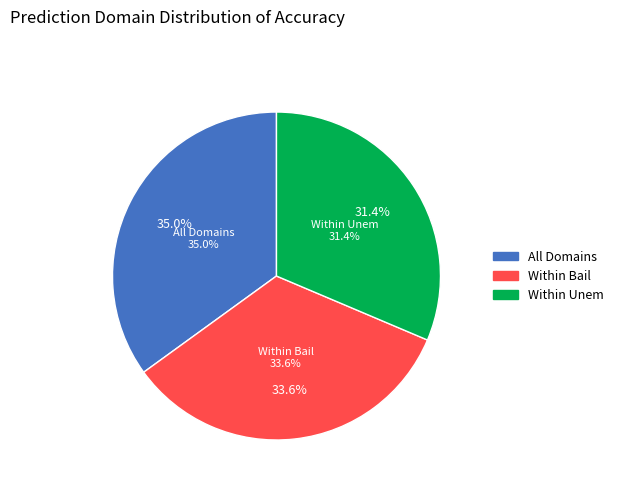

What is the total percentage of Within Bail and Within Unem?

65.0%